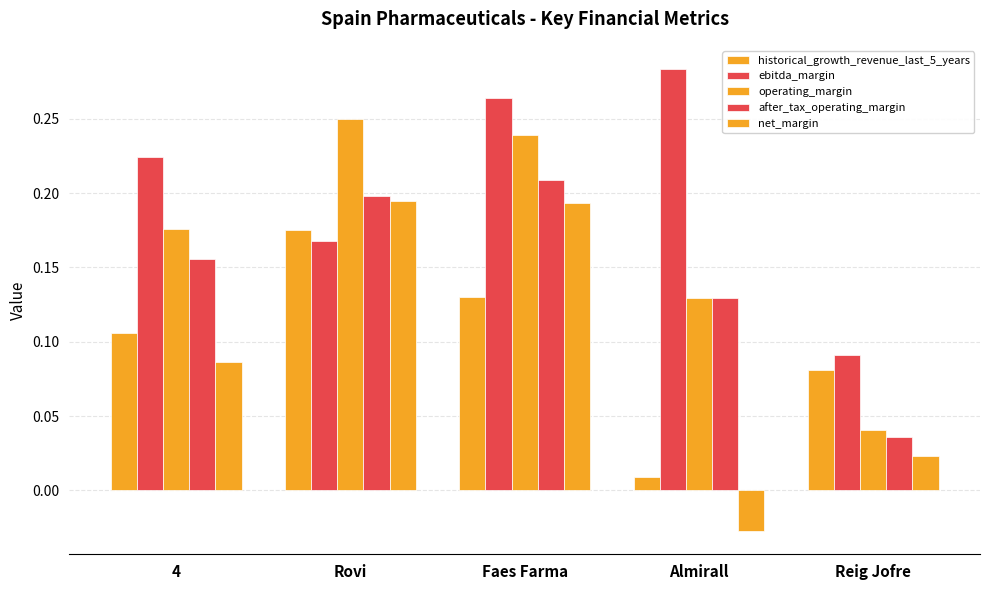

At how many categories does at least one series exceed 0?

5